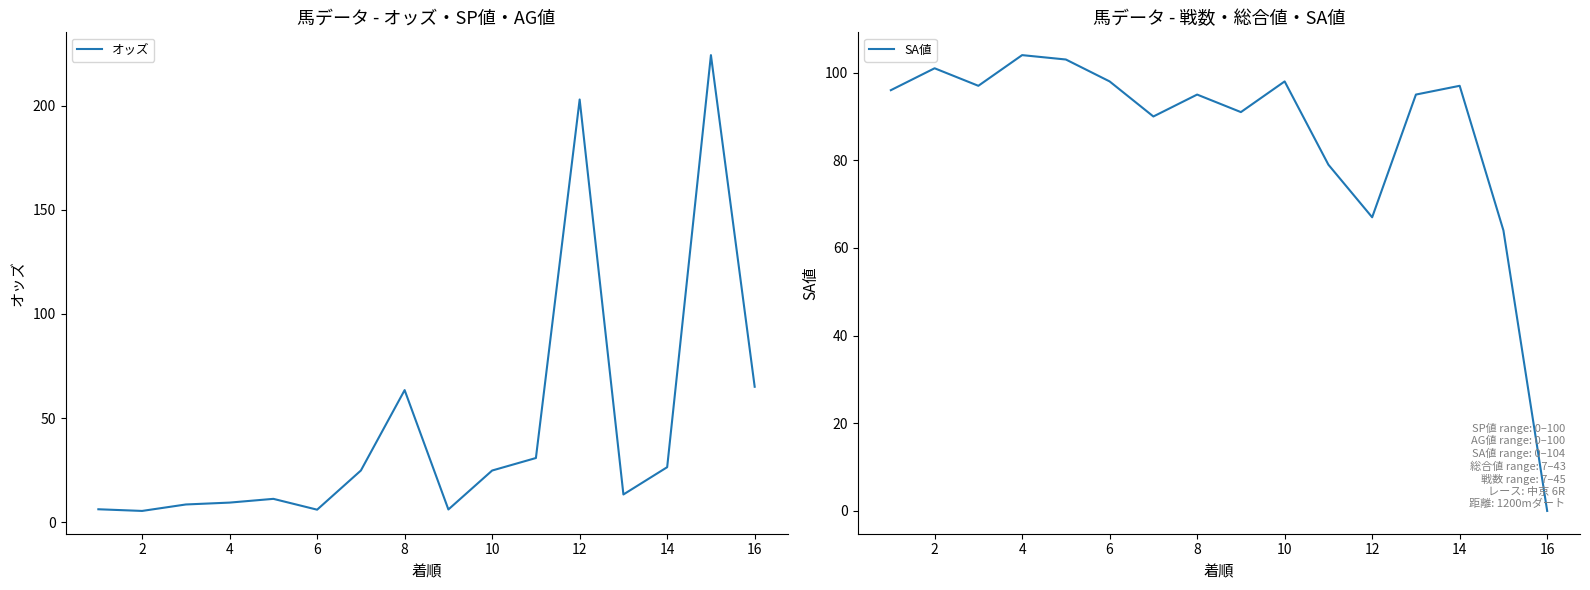

How many categories are shown in the chart?

16